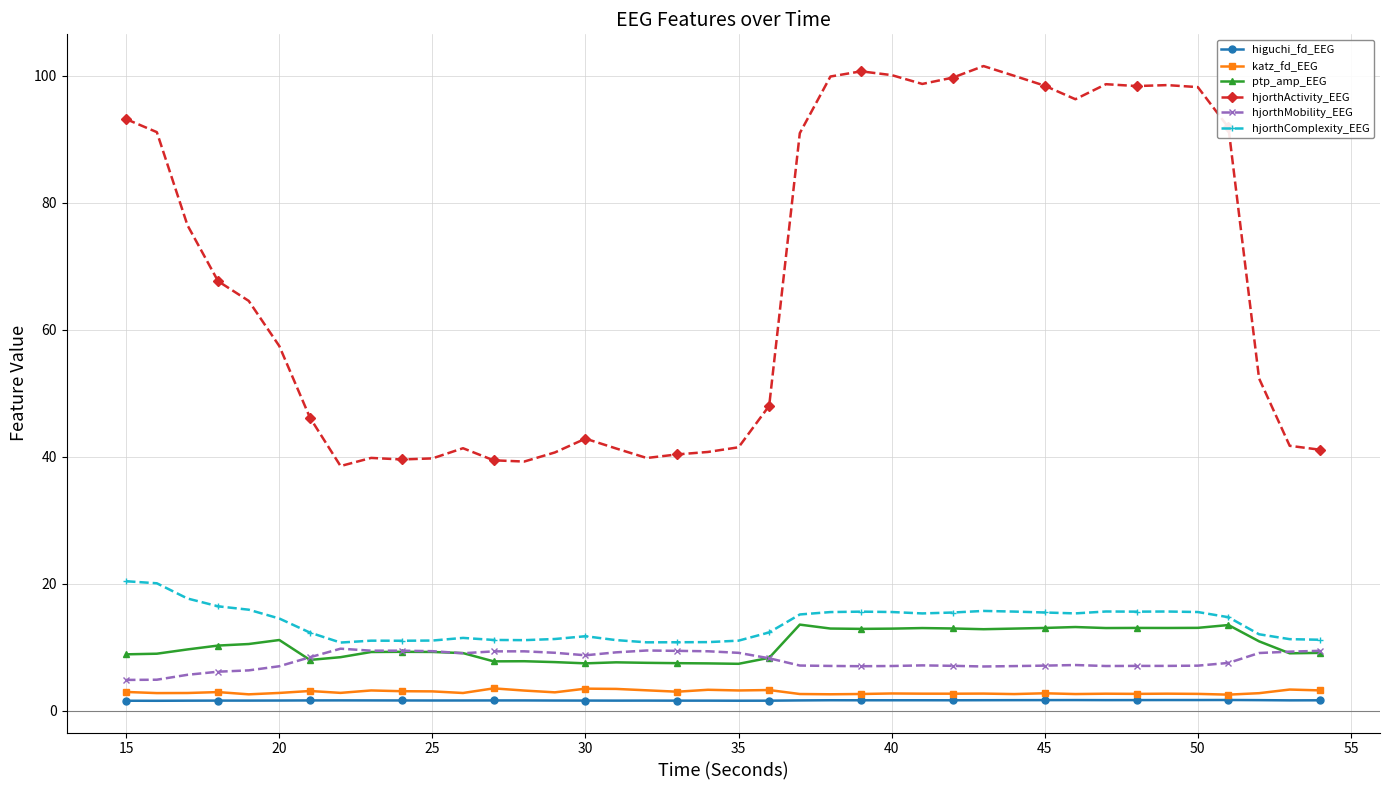

Which series has the largest range (max minus min)?

hjorthActivity_EEG